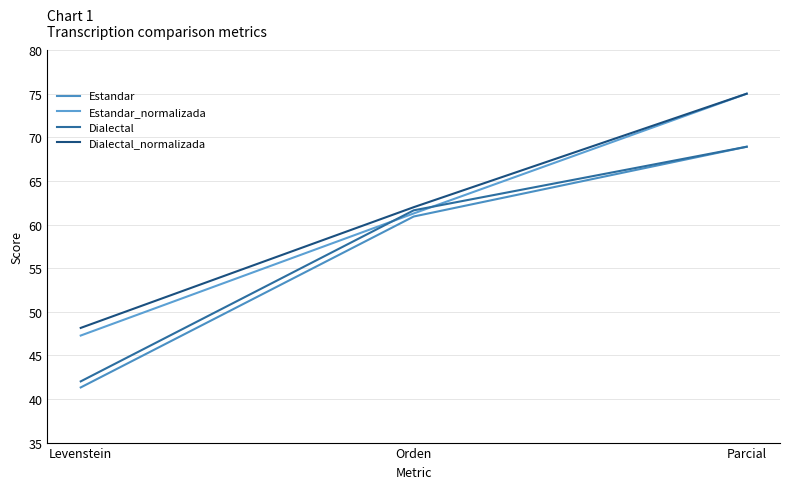

What is the sum of the Dialectal_normalizada values at Parcial and Orden?

137.0